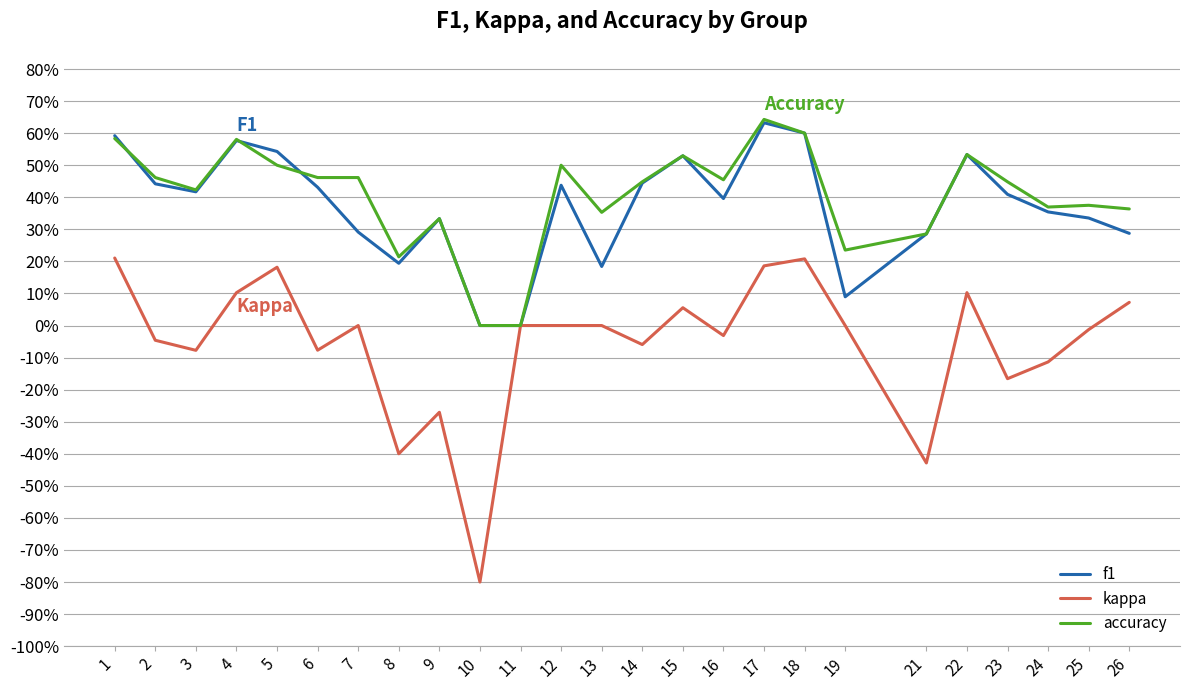

Is this an area chart (filled region under the line)?

No